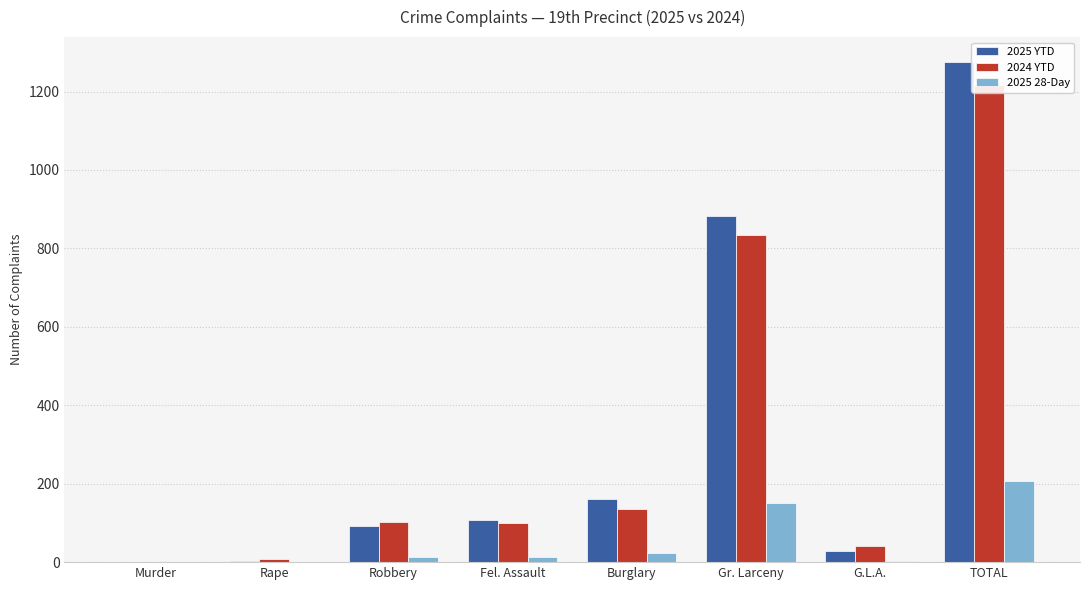

What is the value of the 2024 YTD bar at the 6th from the left?

833